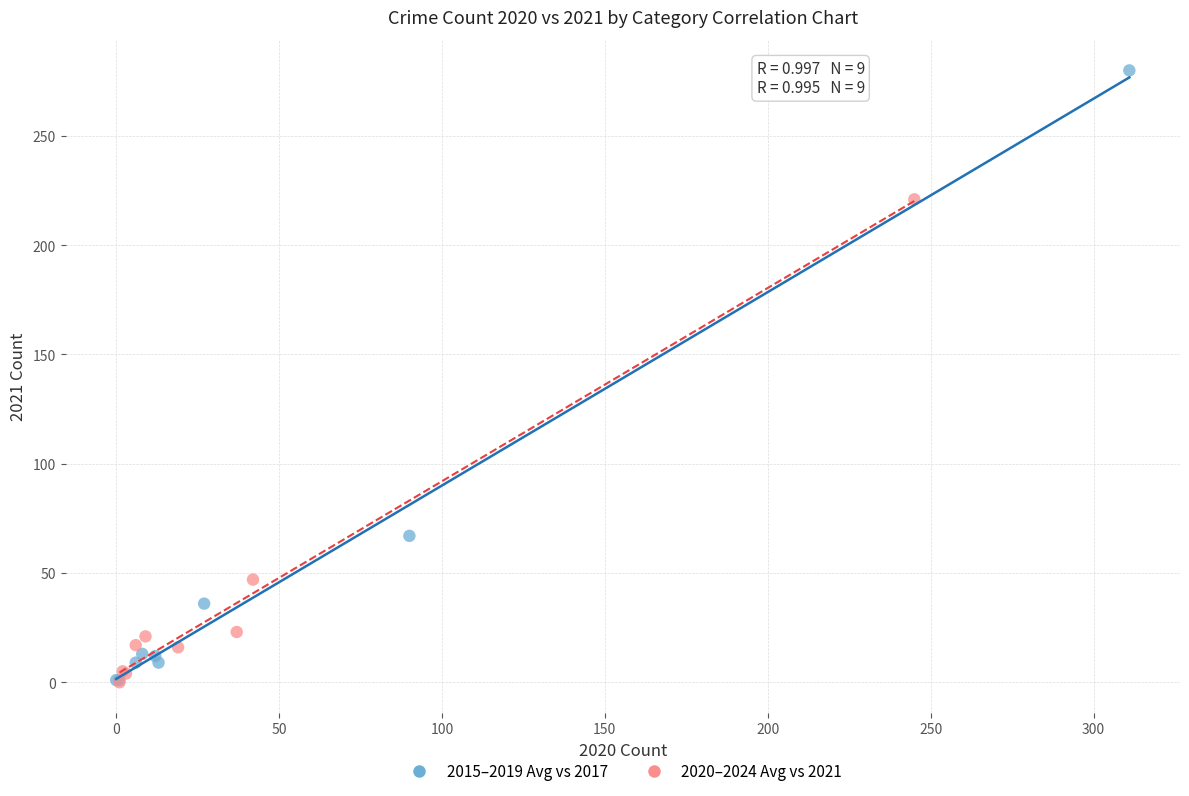

Which series has the widest spread of Y values?

2015–2019 Avg vs 2017